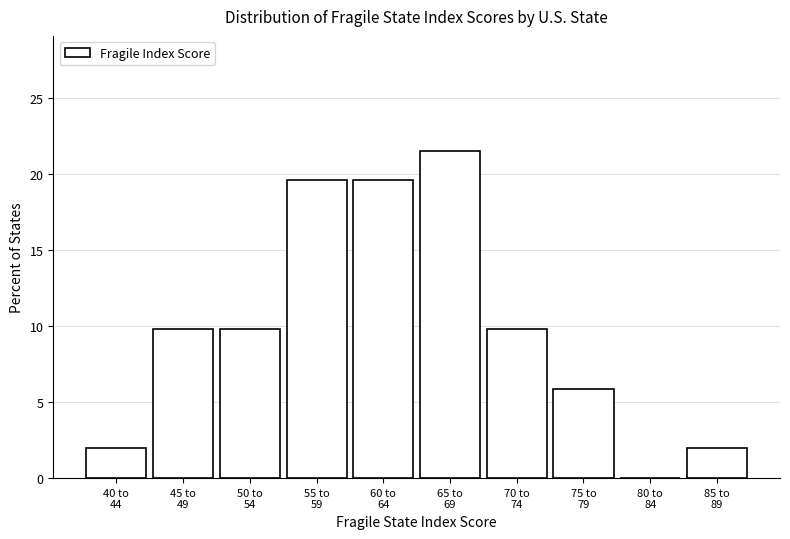

What is the greatest value displayed?

21.6